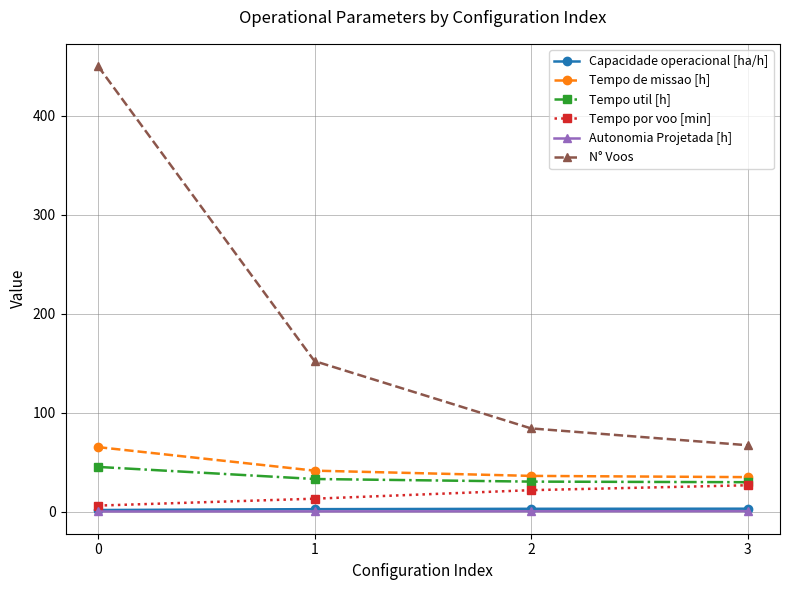

What is the value of the Capacidade operacional [ha/h] point at the 3rd from the left?

2.8